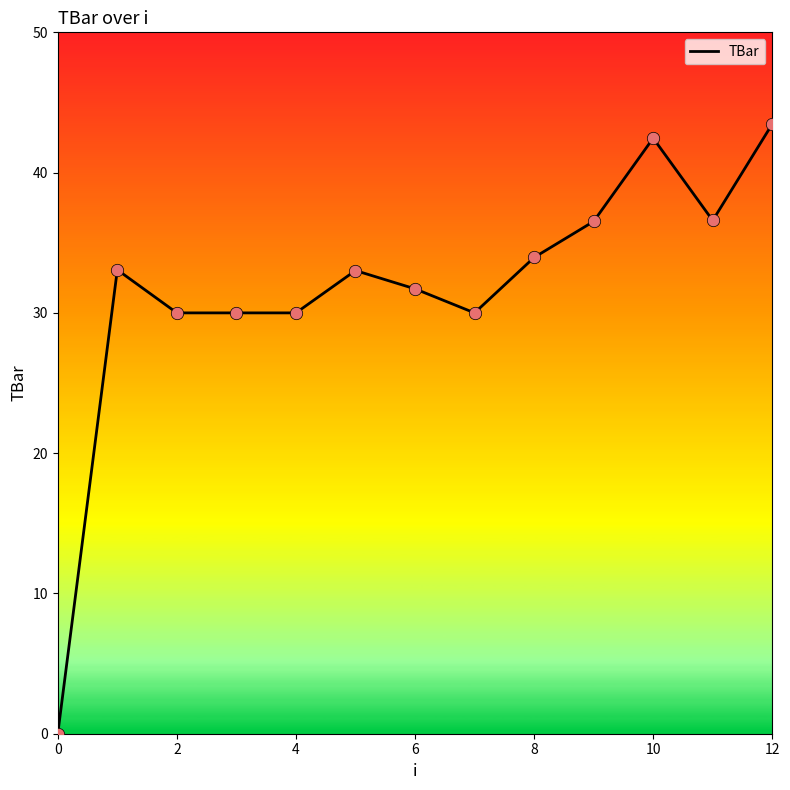

What is the maximum value shown in the chart?

43.5